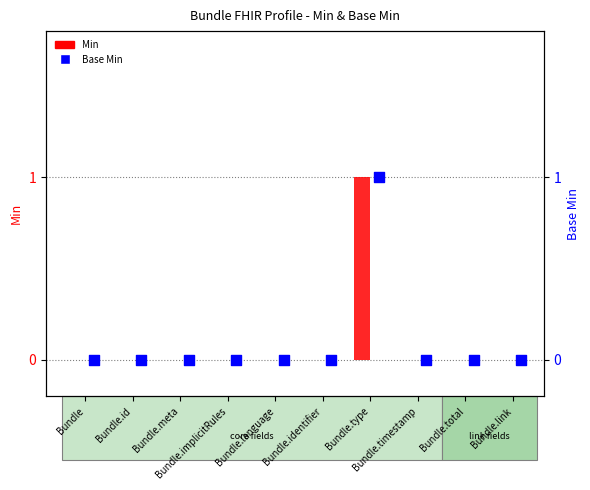

Is the value of Base Min at Bundle.meta greater than the value of Min at Bundle.timestamp?

No